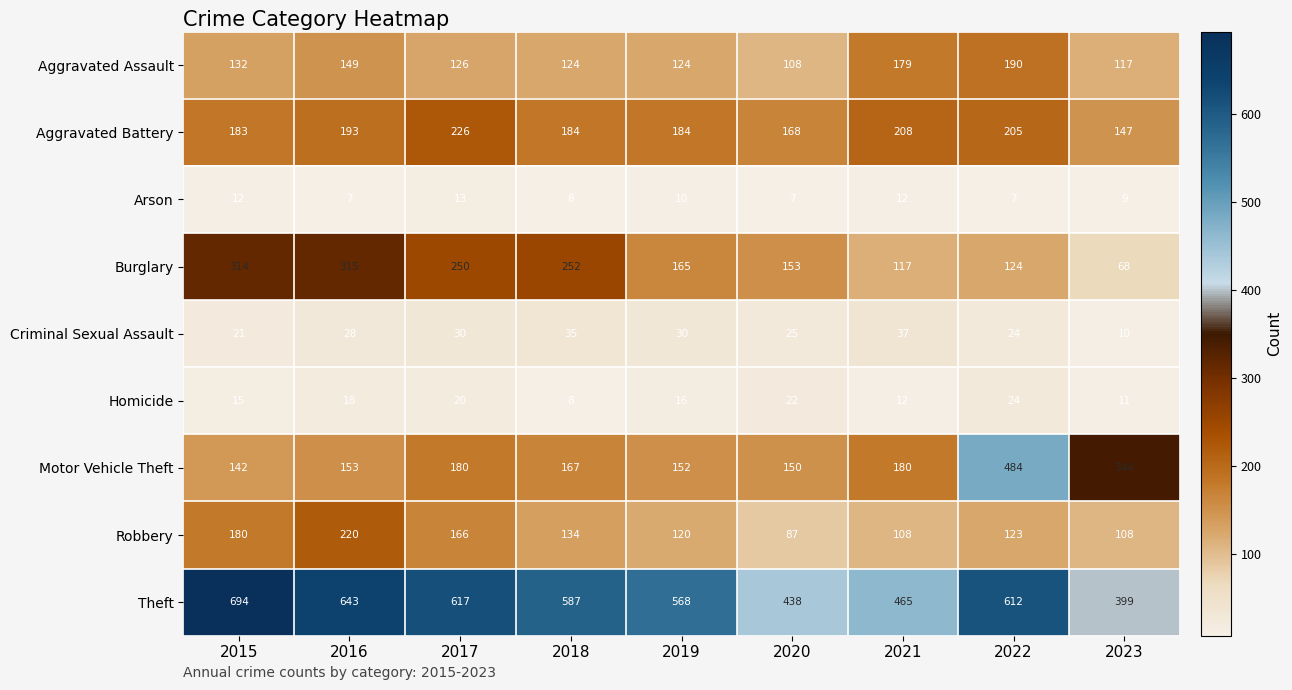

Rank the series by their maximum value, from lowest to highest.

Arson, Homicide, Criminal Sexual Assault, Aggravated Assault, Robbery, Aggravated Battery, Burglary, Motor Vehicle Theft, Theft